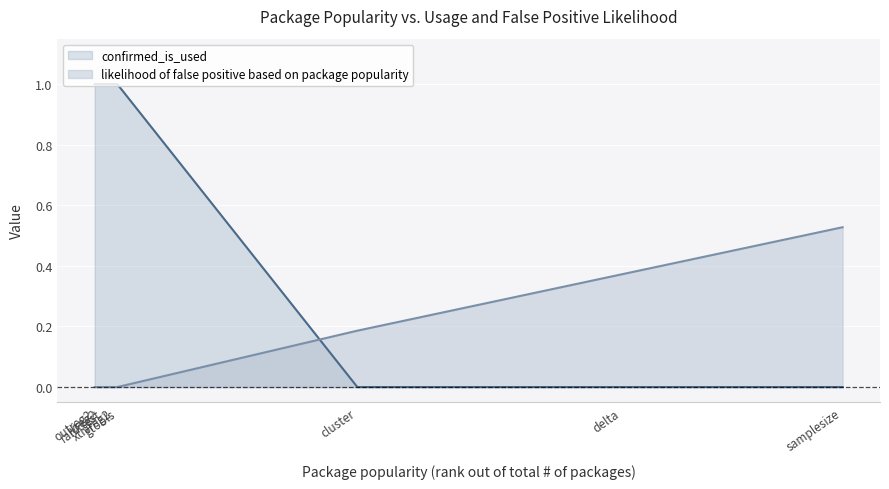

Rank the series by their maximum value, from highest to lowest.

confirmed_is_used, likelihood of false positive based on package popularity